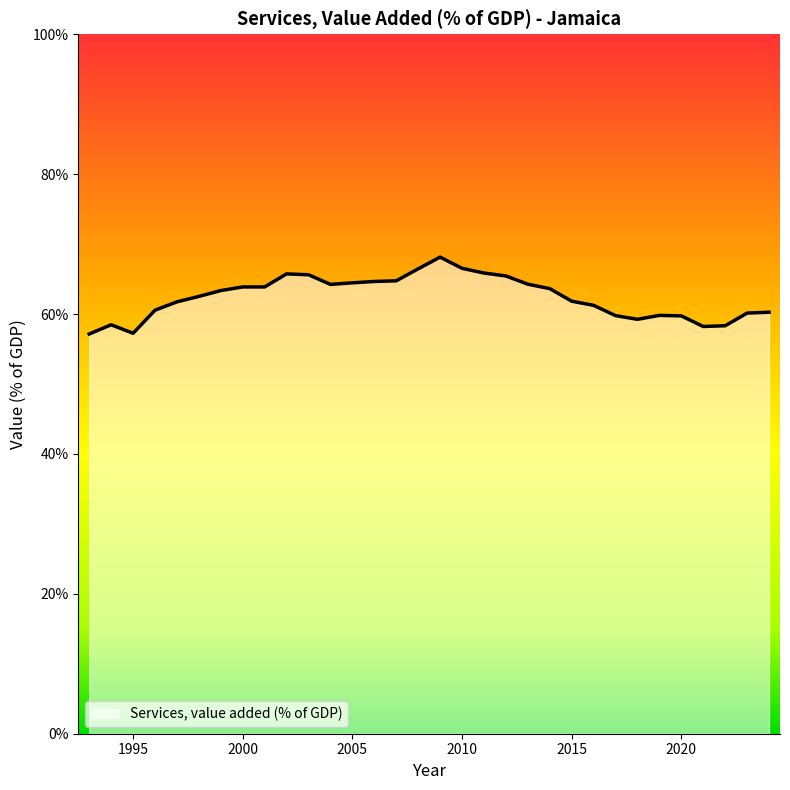

What is the greatest value displayed?

68.1